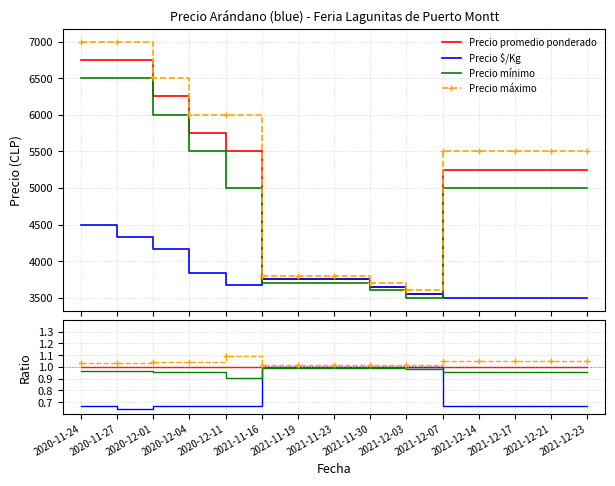

True or false: Precio promedio ponderado and Precio $/Kg intersect in this chart.

False